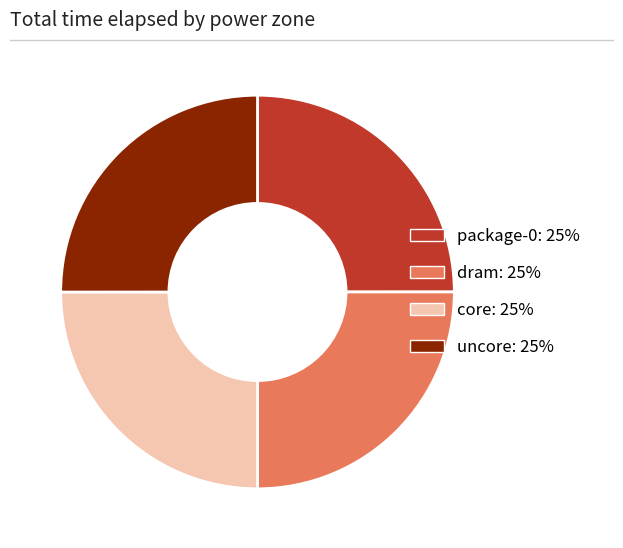

The uncore slice represents 37% of the pie. True or false?

False